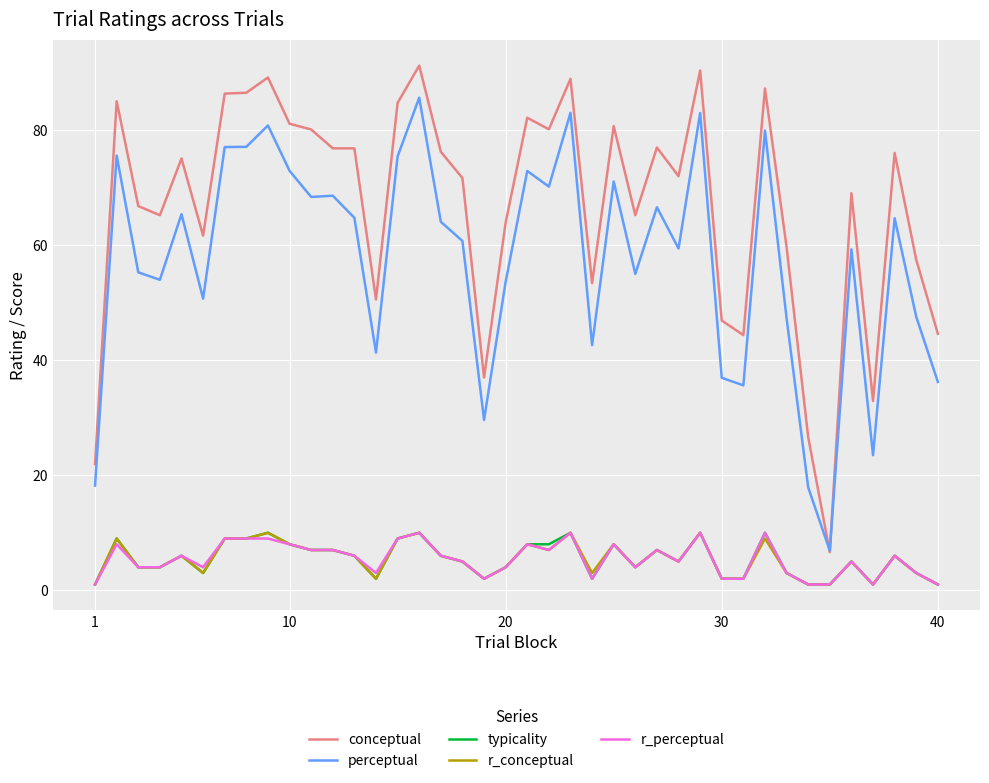

What is the maximum value shown in the chart?

91.3